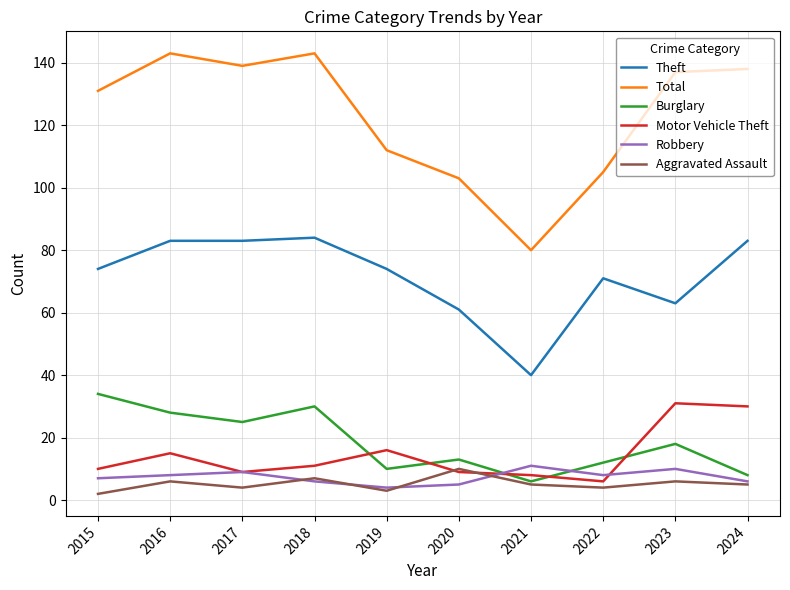

What is the maximum value for Robbery?

11